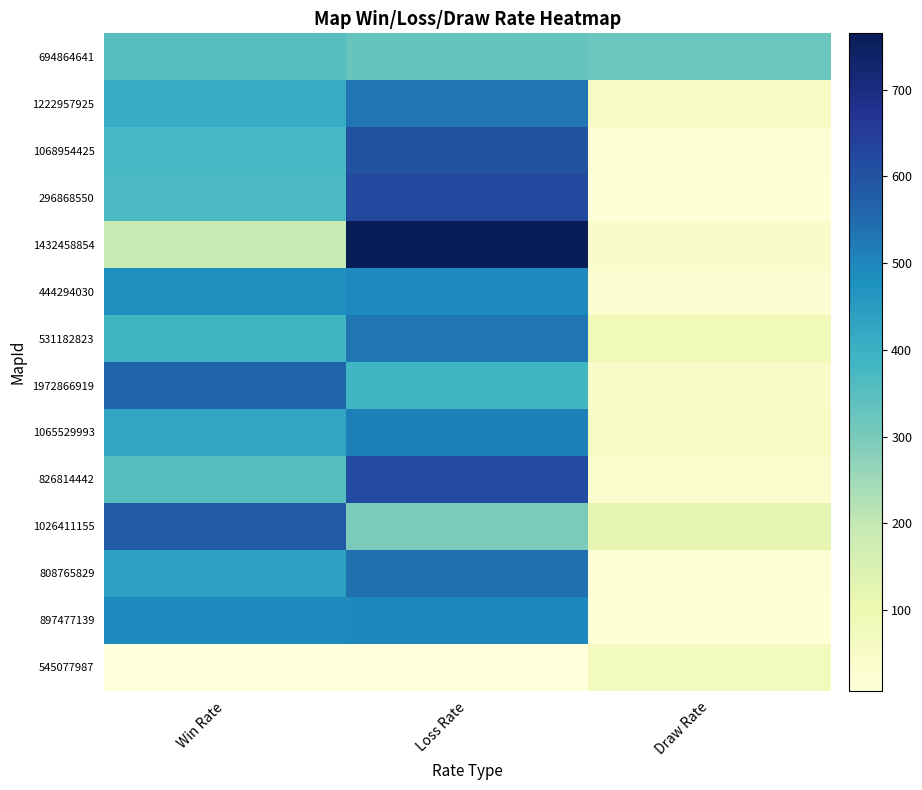

Reading left to right, transcribe all the data shown in this chart.

694864641: Win Rate=352	Loss Rate=329	Draw Rate=319
1222957925: Win Rate=410	Loss Rate=530	Draw Rate=60
1068954425: Win Rate=375	Loss Rate=602	Draw Rate=23
296868550: Win Rate=369	Loss Rate=620	Draw Rate=11
1432458854: Win Rate=194	Loss Rate=765	Draw Rate=41
444294030: Win Rate=481	Loss Rate=494	Draw Rate=25
531182823: Win Rate=384	Loss Rate=531	Draw Rate=85
1972866919: Win Rate=564	Loss Rate=385	Draw Rate=51
1065529993: Win Rate=427	Loss Rate=513	Draw Rate=60
826814442: Win Rate=351	Loss Rate=615	Draw Rate=34
1026411155: Win Rate=582	Loss Rate=300	Draw Rate=118
808765829: Win Rate=439	Loss Rate=540	Draw Rate=21
897477139: Win Rate=492	Loss Rate=497	Draw Rate=11
545077987: Win Rate=7	Loss Rate=9	Draw Rate=74